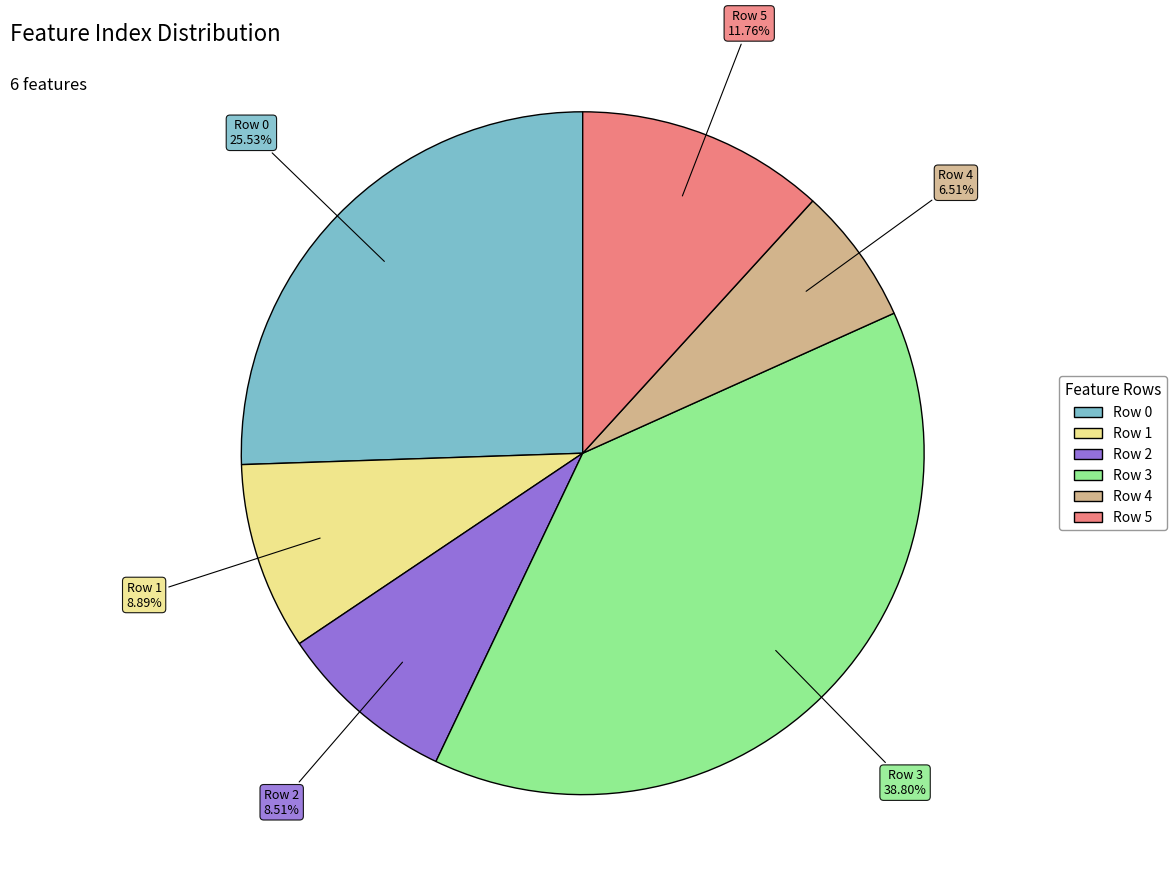

Which category has the biggest portion of the pie?

Row 3